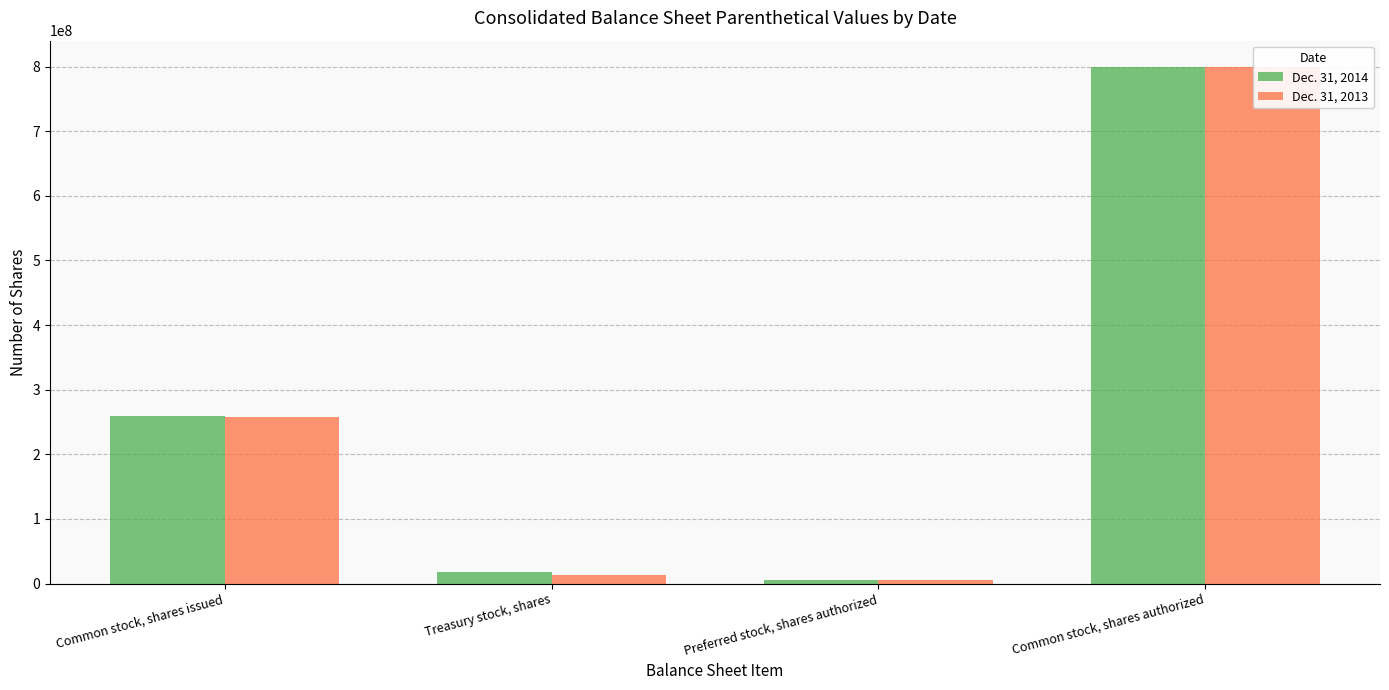

What is the sum of the Dec. 31, 2013 values at Treasury stock, shares and Preferred stock, shares authorized?

17978377